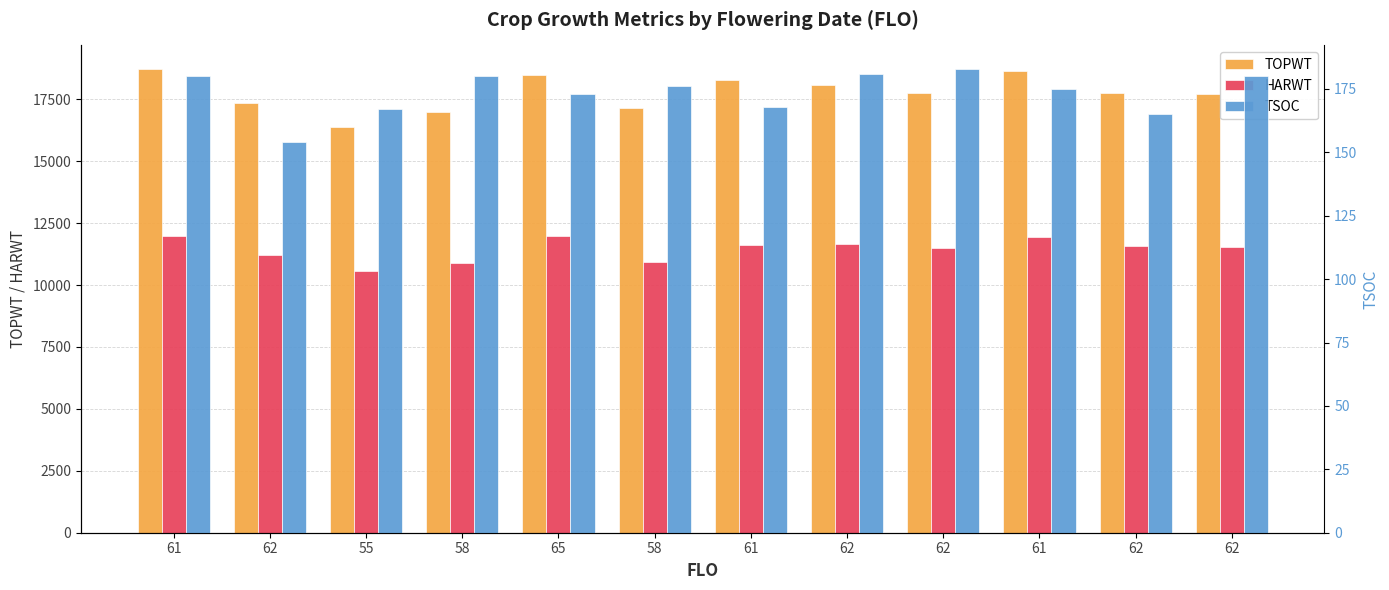

Where is HARWT nearest to the value 11276?

62